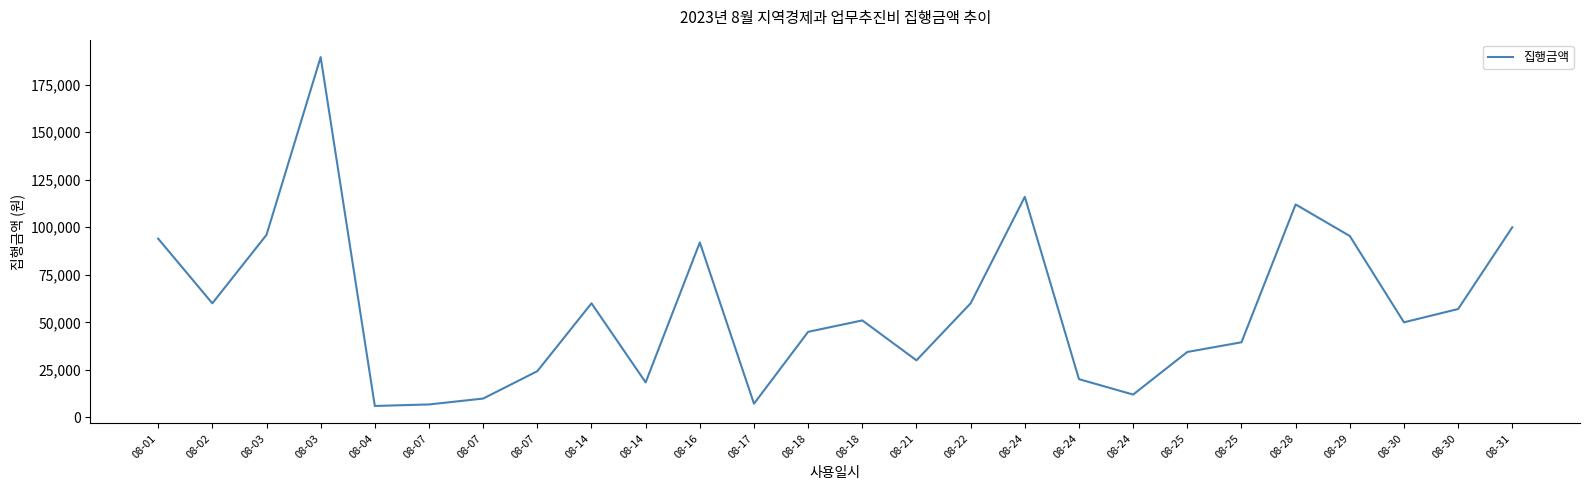

What is the approximate value at 08-07, to the nearest 100?

24300